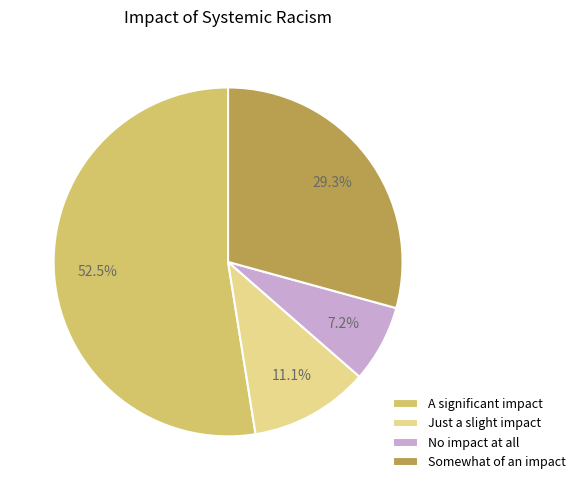

To the nearest percent, what is the difference between the No impact at all and Somewhat of an impact slice percentages?

22%